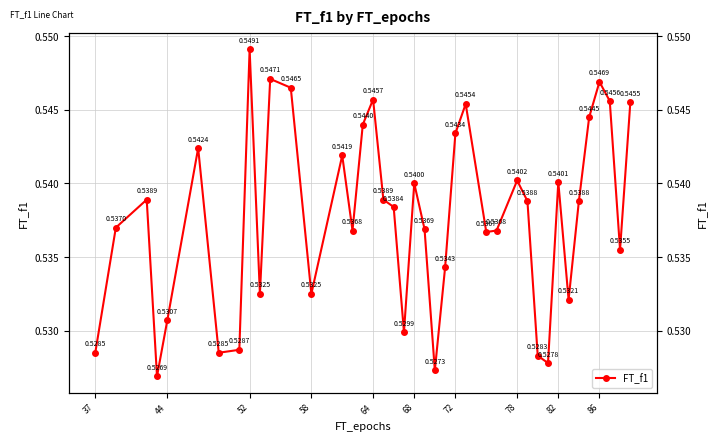

The value at 78 is 0.2. True or false?

False